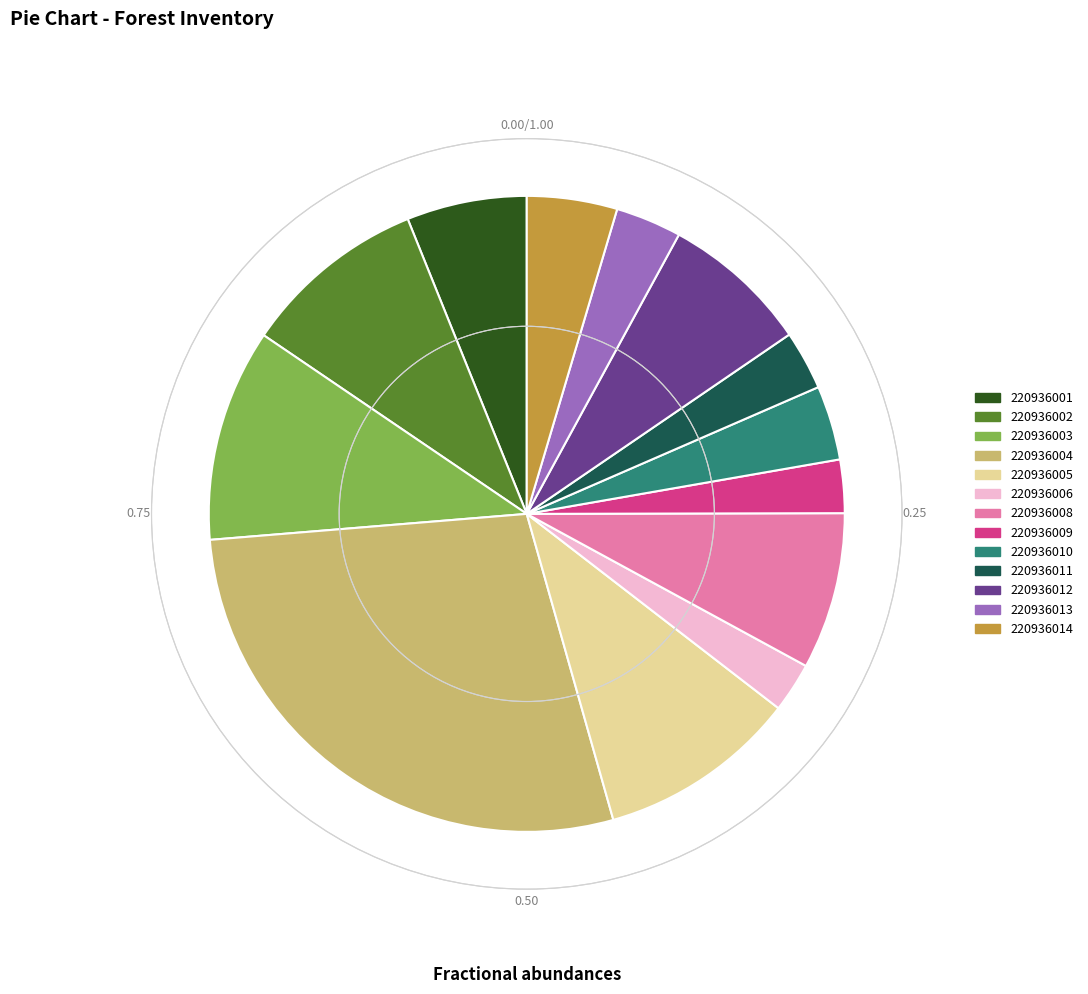

Do 220936006 and 220936005 together represent more than half of the pie?

No